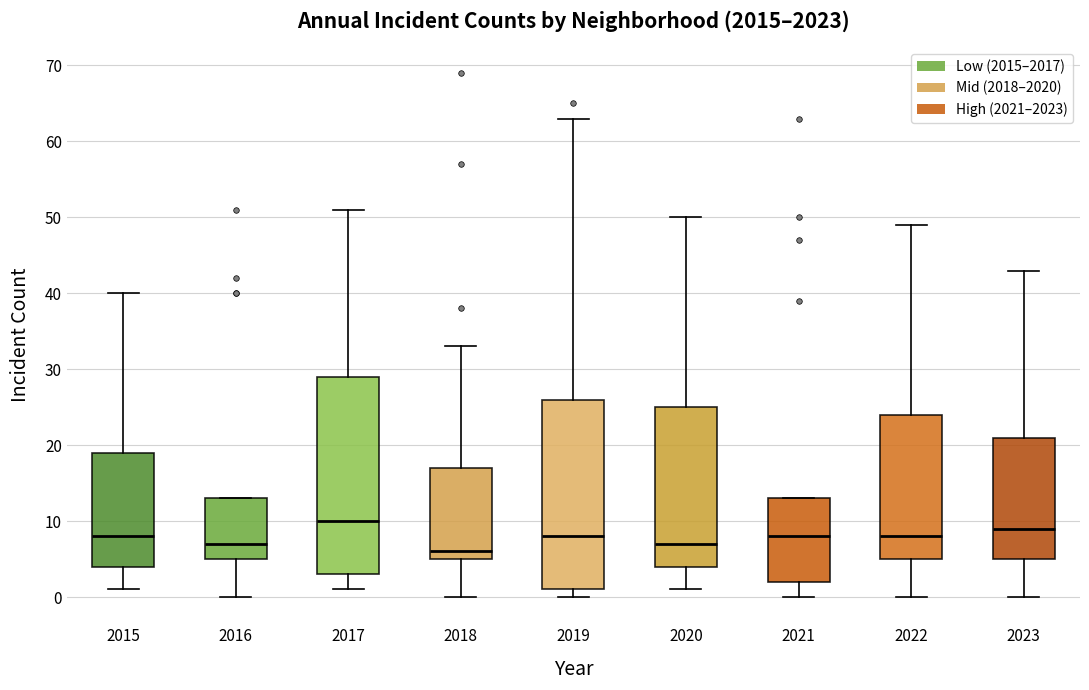

Which box's median line is the highest?

2017